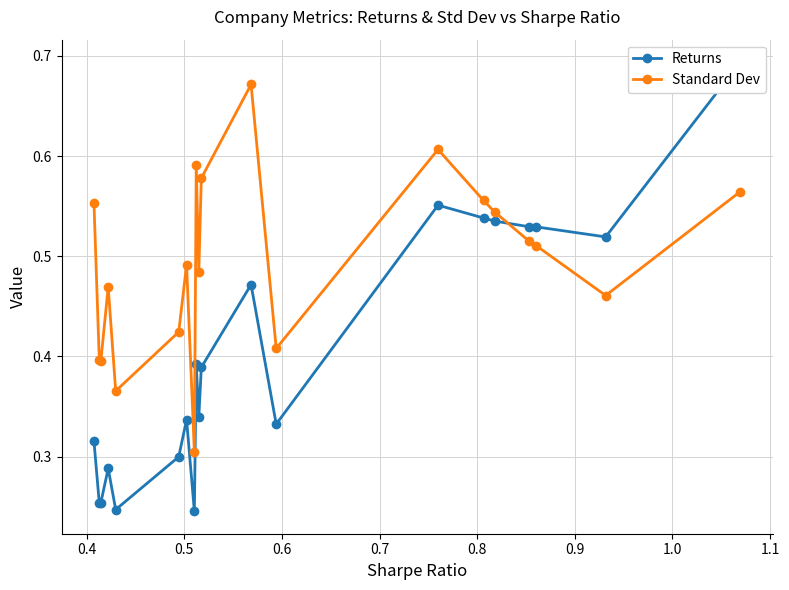

True or false: Standard Dev has a value of 0.2 at 18.

False